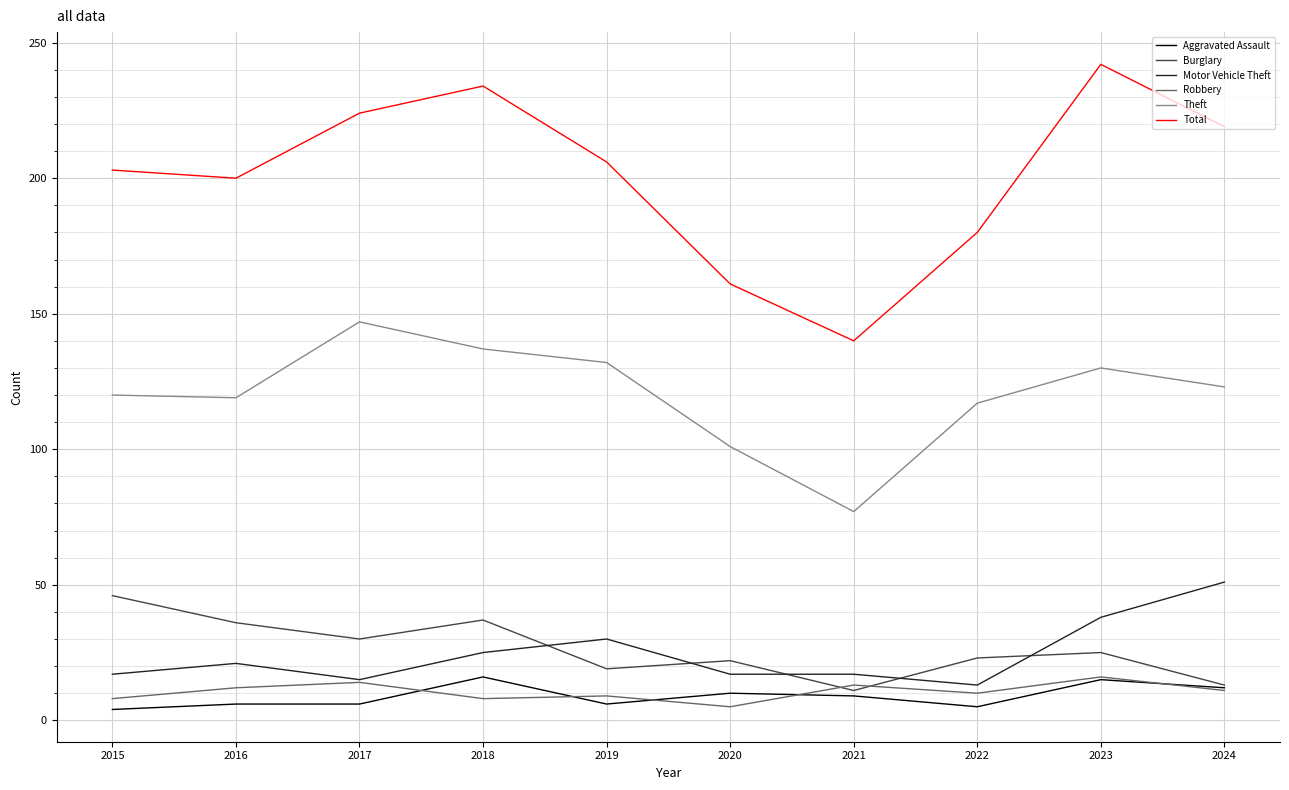

The value of Theft at 2019 is 132. True or false?

True